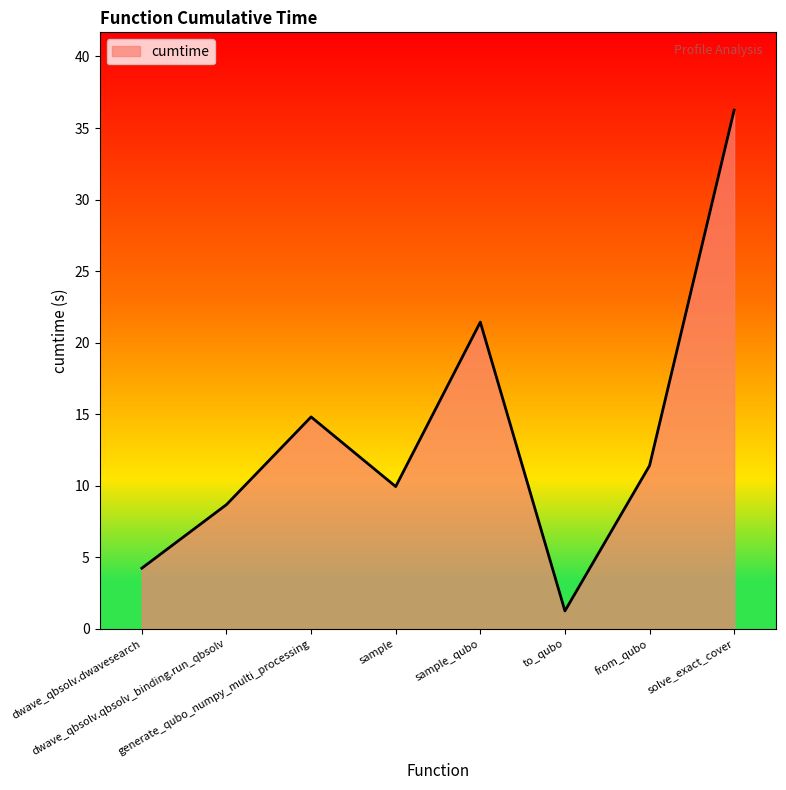

What is the sum of the values at sample and dwave_qbsolv.qbsolv_binding.run_qbsolv?

18.6